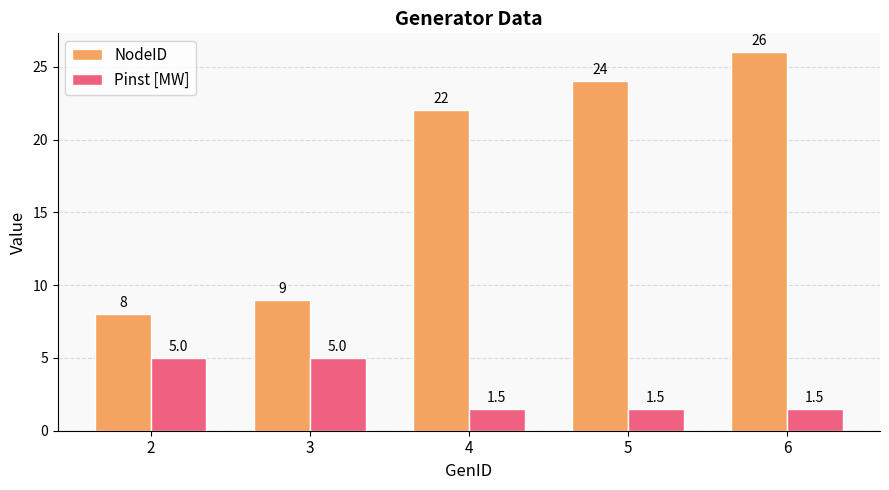

What is the average value of the NodeID series?

17.8